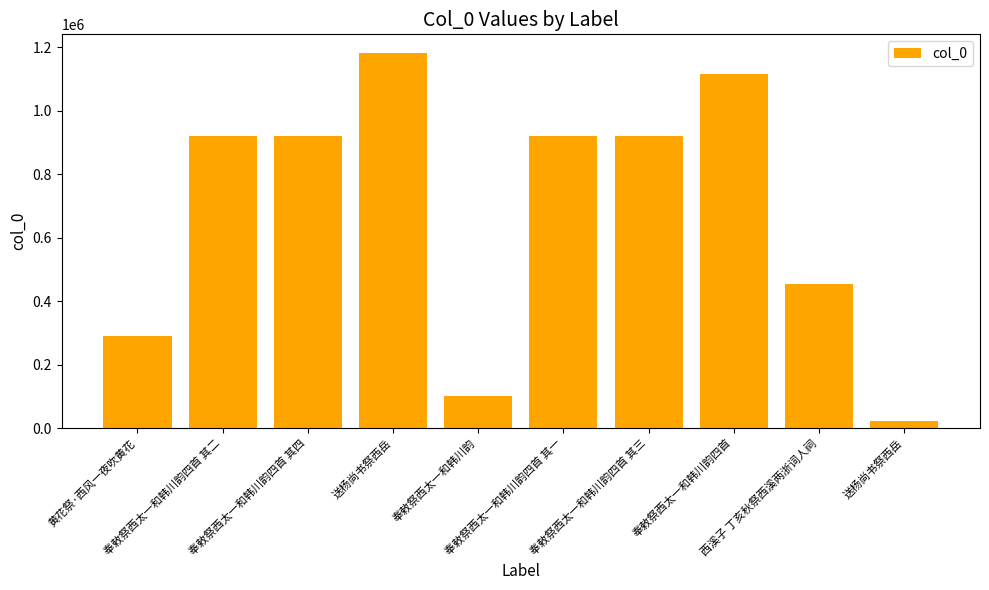

How many data points are less than 921518?

5